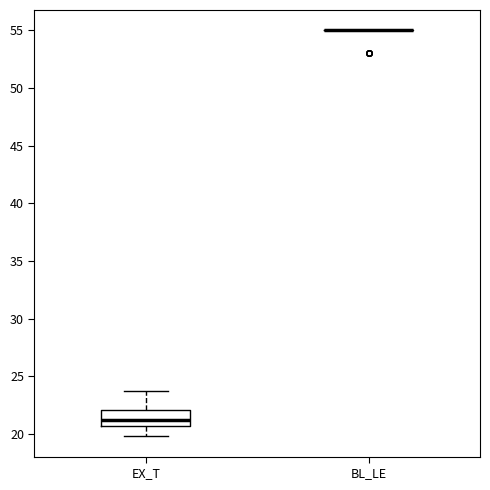

Reading left to right, read every box against the y-axis: the position of its median line, the range the box covers, and the ends of its whiskers. The values are not printed on the chart, so give them approximately, as read against the axis.

EX_T: median 21.0, box 20.5 to 22.0, whiskers 20.0 to 24.0
BL_LE: box collapsed to a line at 55.0, whiskers 55.0 to 55.0